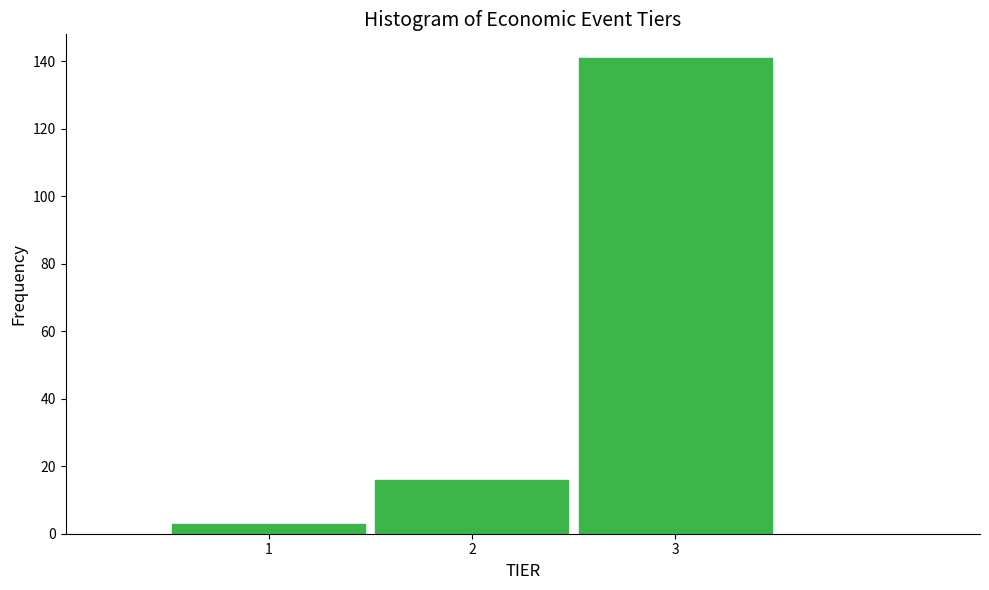

Reading left to right, transcribe this chart: for each bar, give the range it covers on the x-axis and its height. The values are not printed on the chart, so give them approximately, as read against the axis.

0.5 to 1.5: 4
1.5 to 2.5: 16
2.5 to 3.5: 142